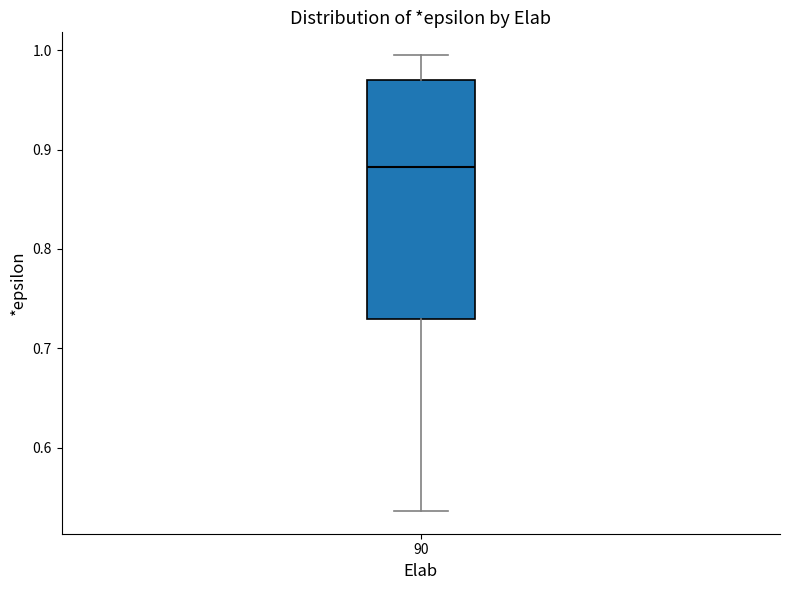

Read this box plot against the y-axis: the position of the median line, the range covered by the box, and the ends of both whiskers. The values are not printed on the chart, so give them approximately, as read against the axis.

median 0.88, box 0.73 to 0.97, whiskers 0.54 to 0.99